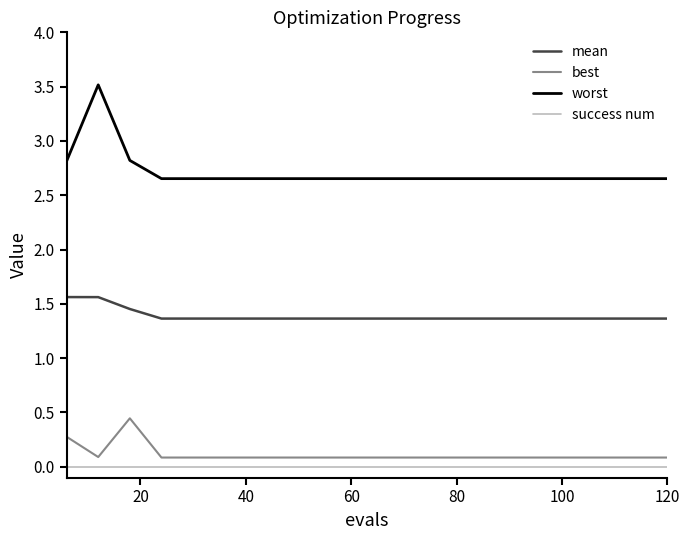

Which series has the largest range (max minus min)?

worst